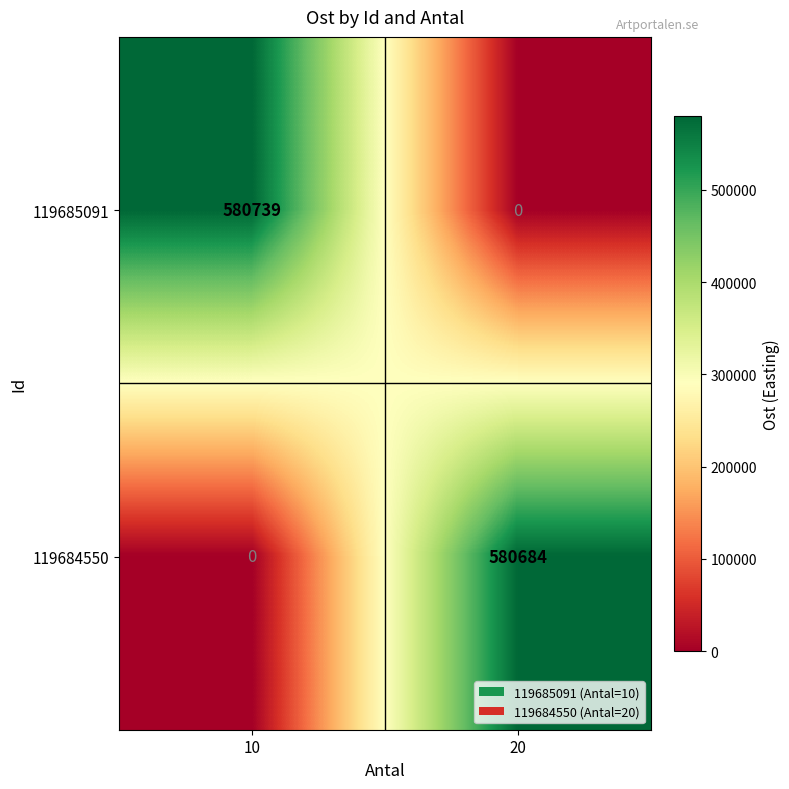

The 119684550 series shows 0 at 10. True or false?

True